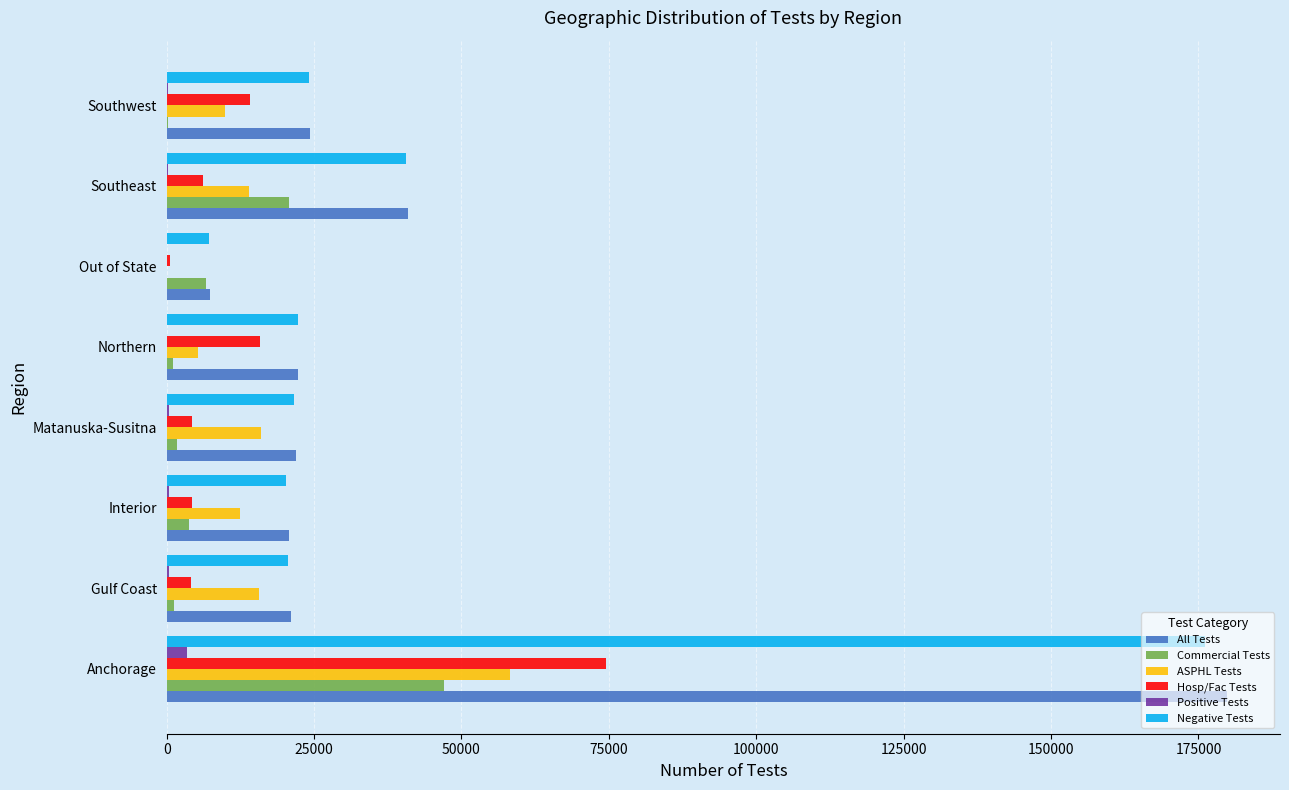

What is the greatest value displayed?

179835